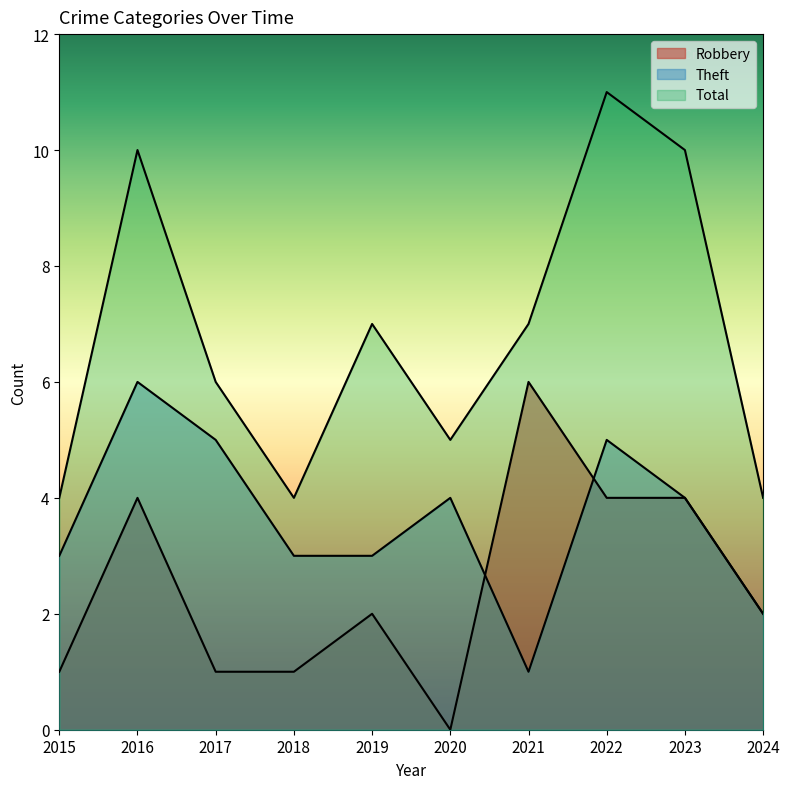

The value of Total at 2018 is 2. True or false?

False